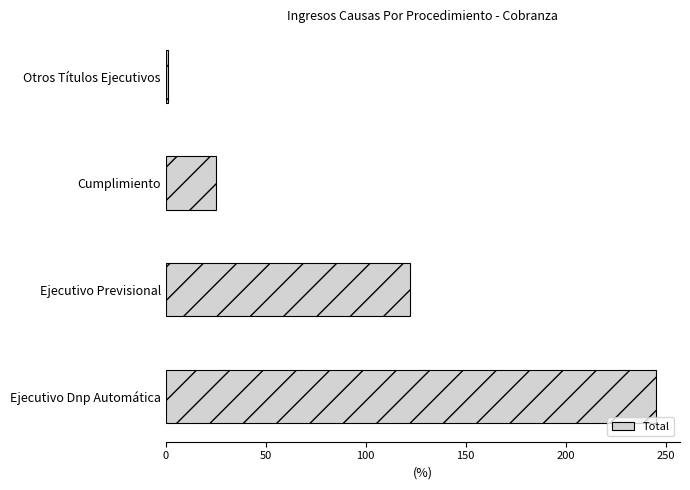

Which has a higher value, Otros Títulos Ejecutivos or Cumplimiento?

Cumplimiento